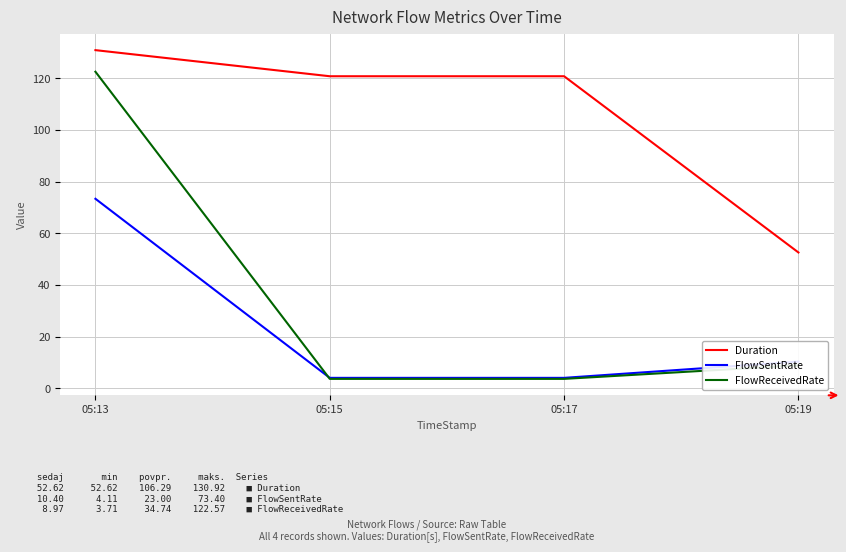

True or false: FlowSentRate and Duration intersect in this chart.

False